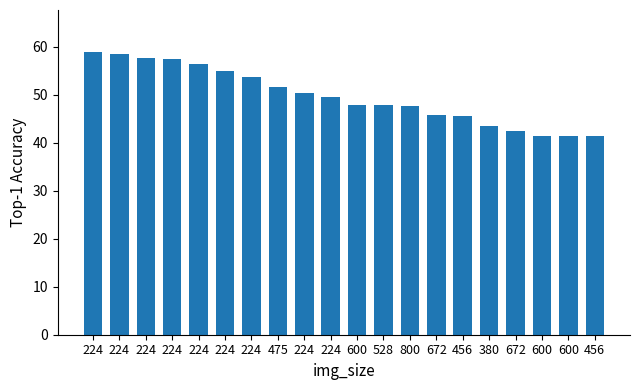

Which label corresponds to the largest value in the chart?

224